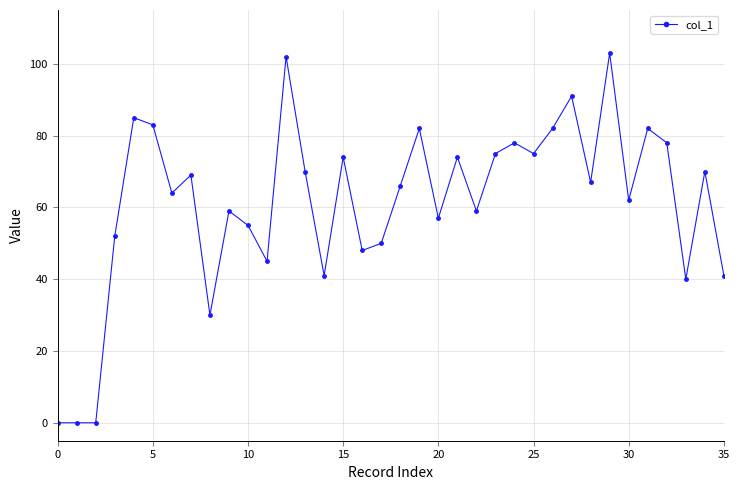

What is the value of the 12th point from the left?

45